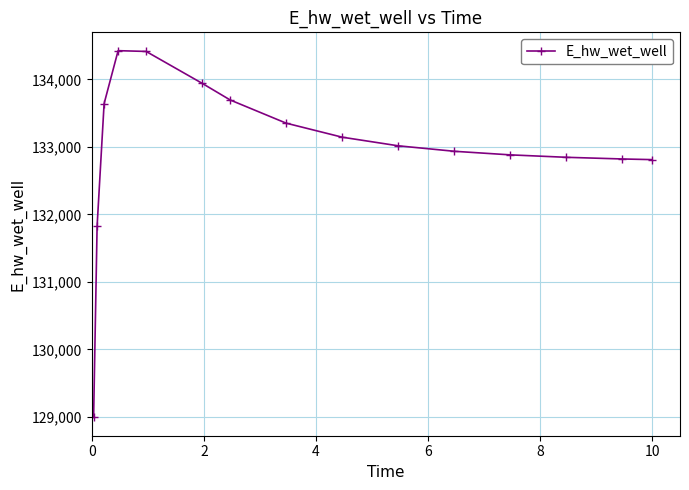

What is the value of the 14th point from the left?

132821.1